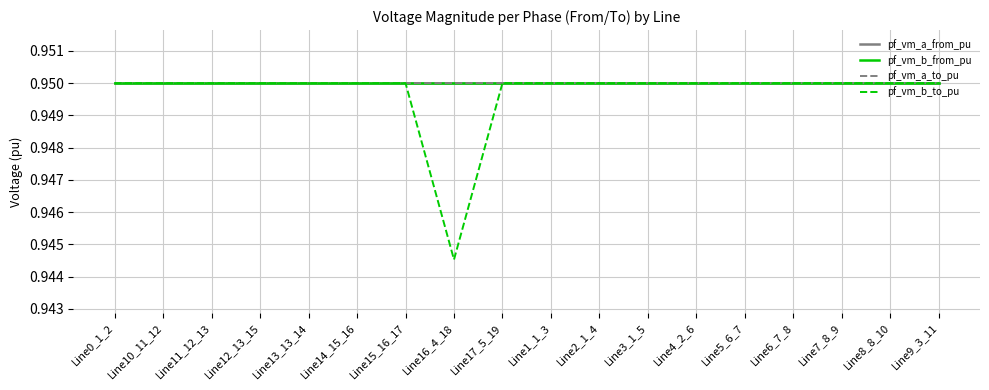

Which series has the largest range (max minus min)?

pf_vm_b_to_pu